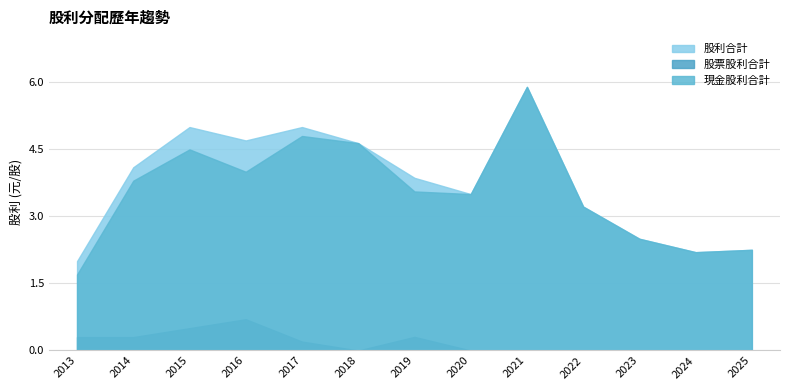

Rank the categories by 股票股利合計 value from highest to lowest.

2016, 2015, 2019, 2013, 2014, 2017, 2018, 2020, 2021, 2022, 2023, 2024, 2025